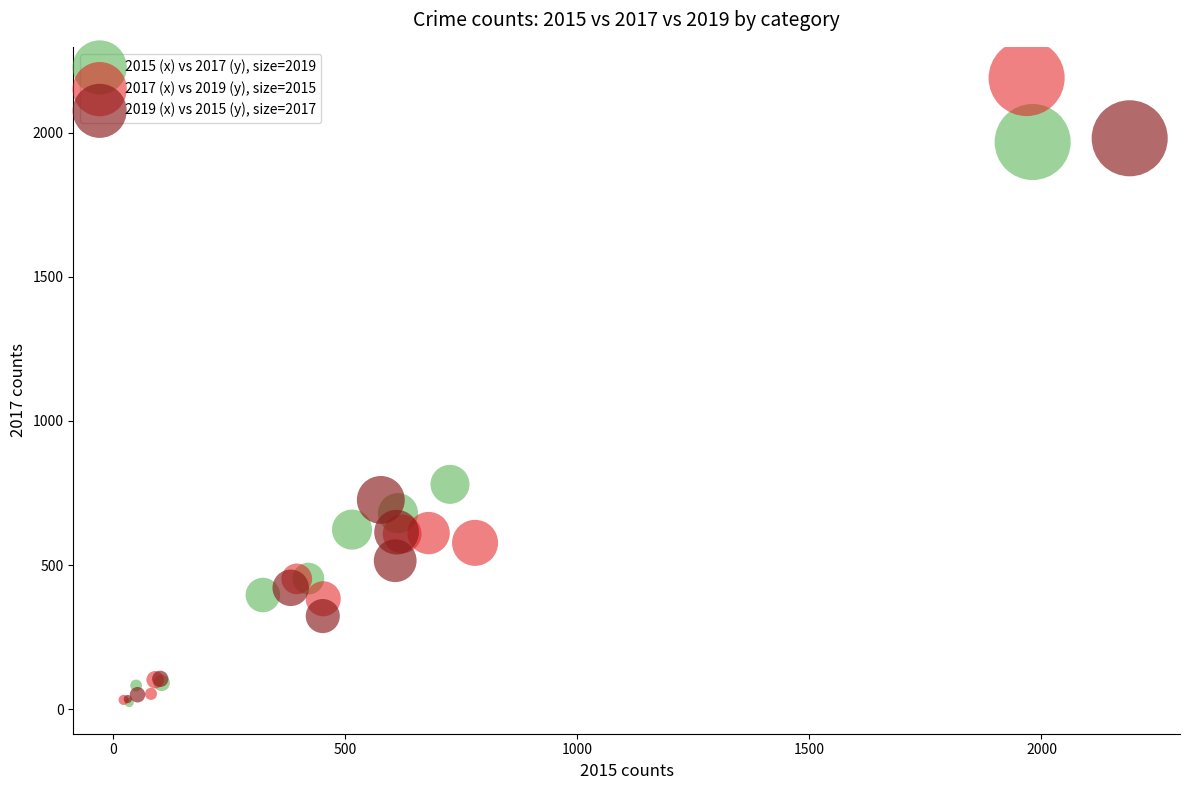

Which series has the widest spread of Y values?

2017 (x) vs 2019 (y), size=2015